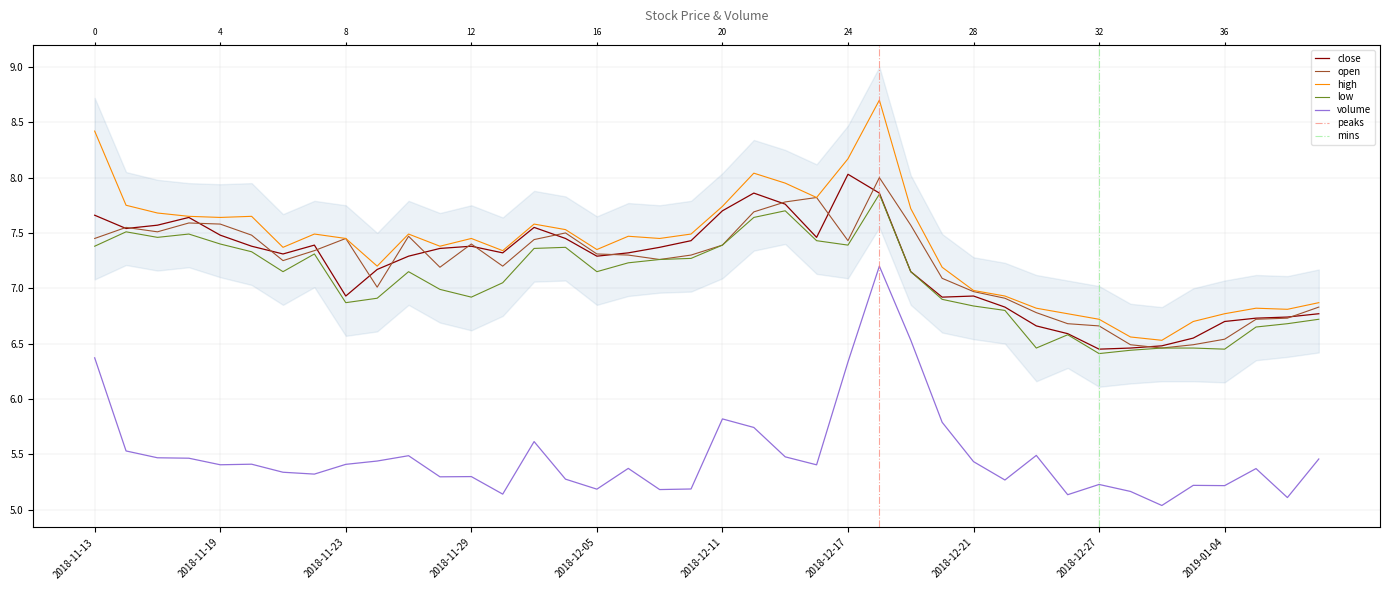

What position from the left is 2018-11-13?

1